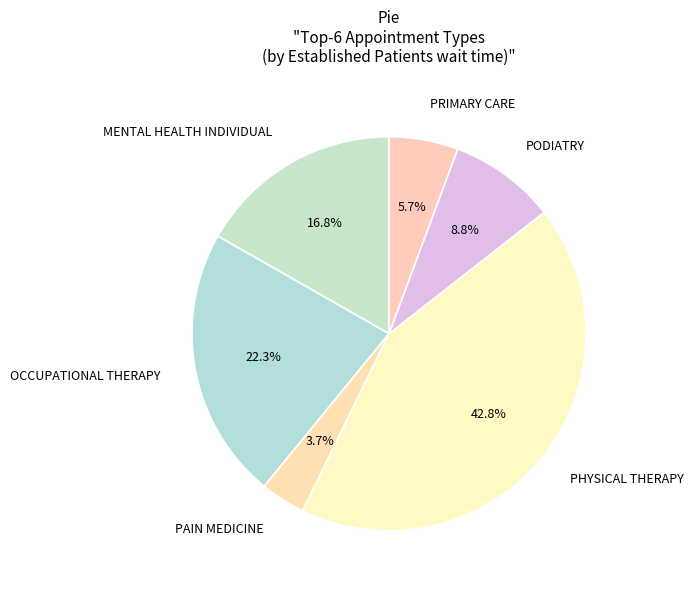

How many segments does this pie chart have?

6